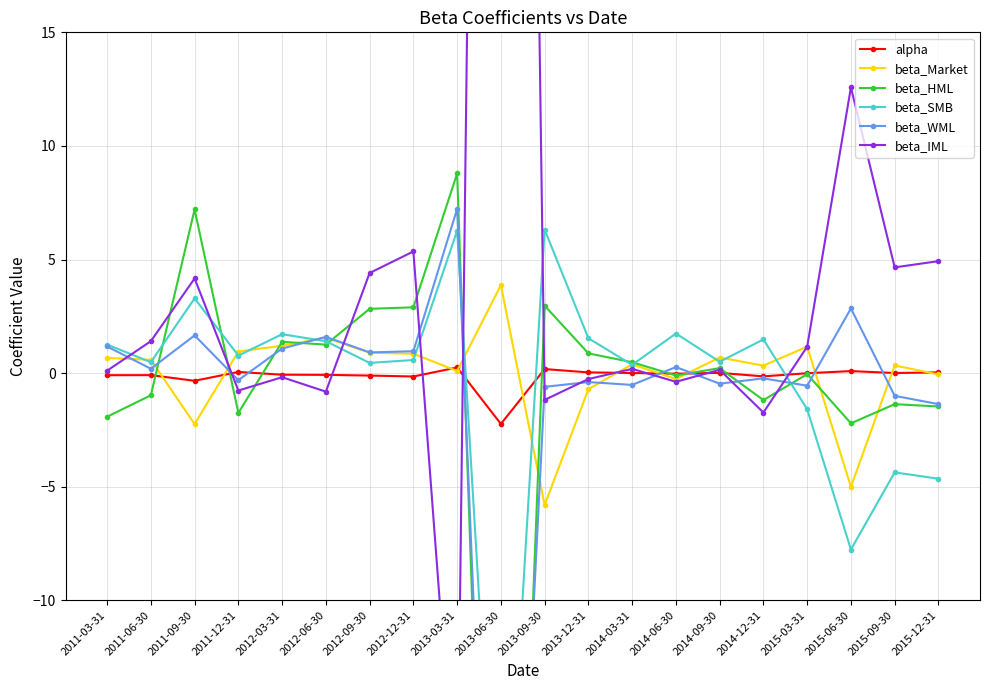

Is the value of beta_WML at 2015-06-30 greater than the value of beta_Market at 2015-03-31?

Yes